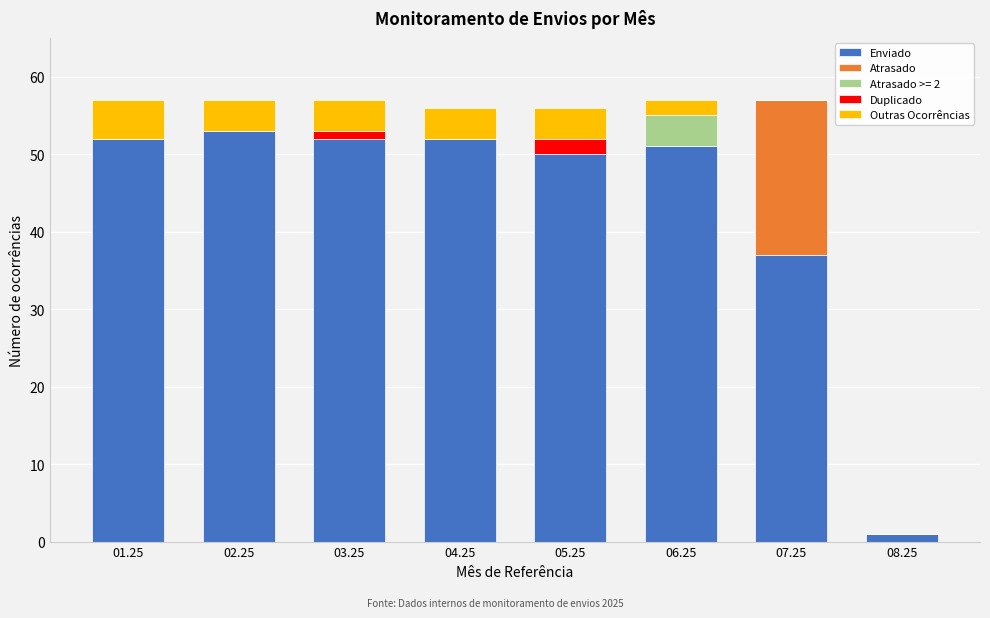

Is it true that Enviado equals 18 at 02.25?

False